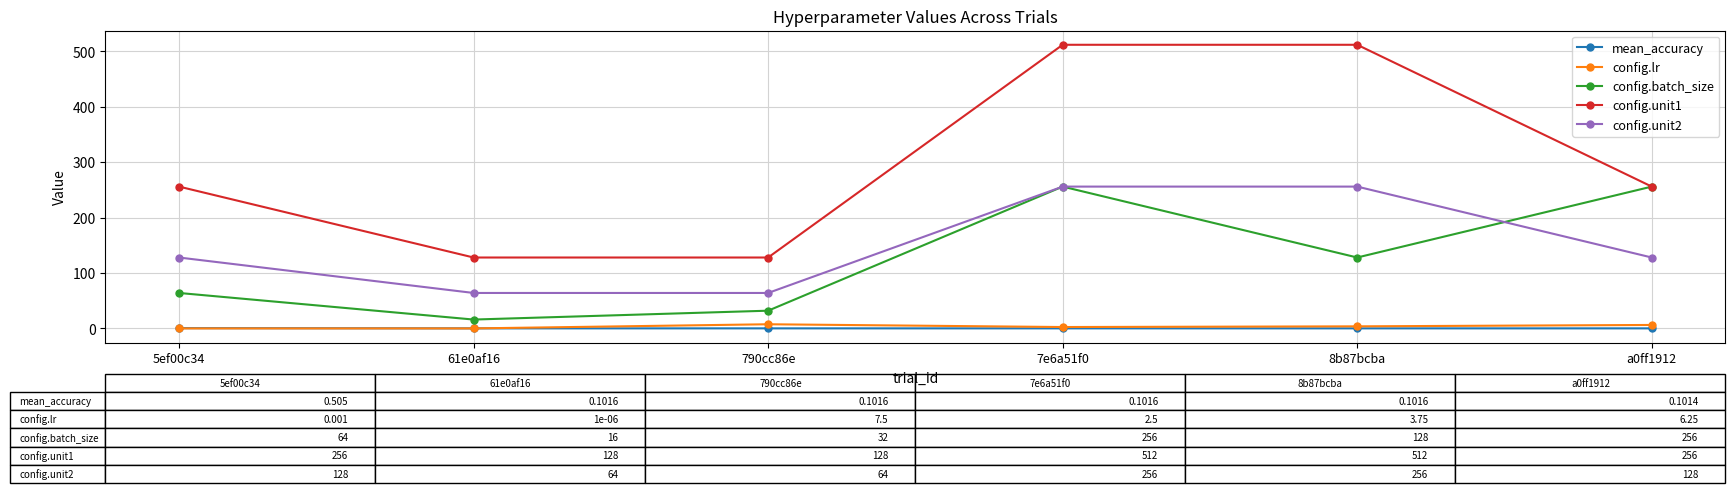

What is the minimum value for config.unit1?

128.0